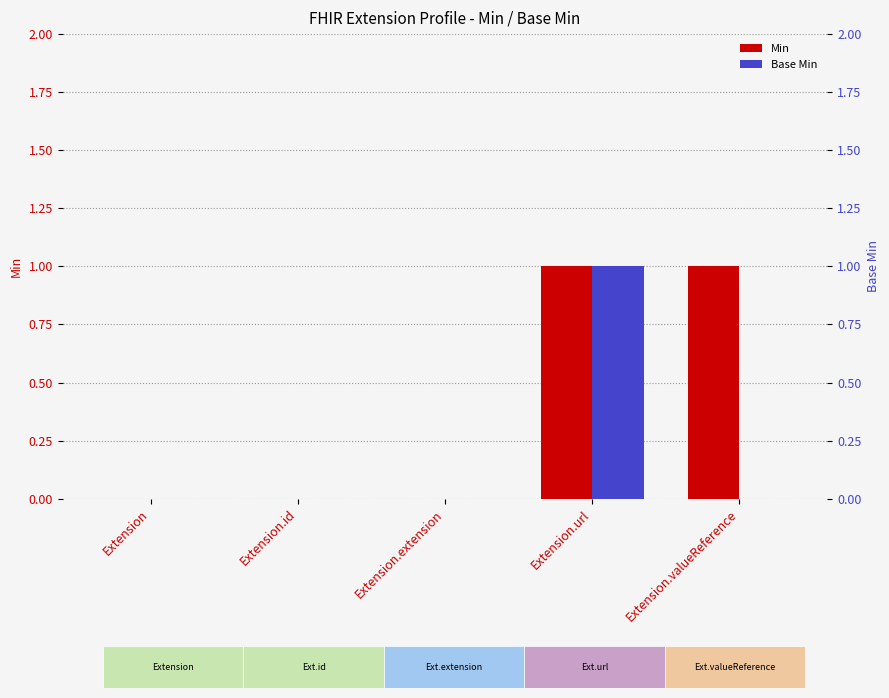

Reading left to right, extract all data points from this chart.

Min: 0	0	0	1	1
Base Min: 0	0	0	1	0